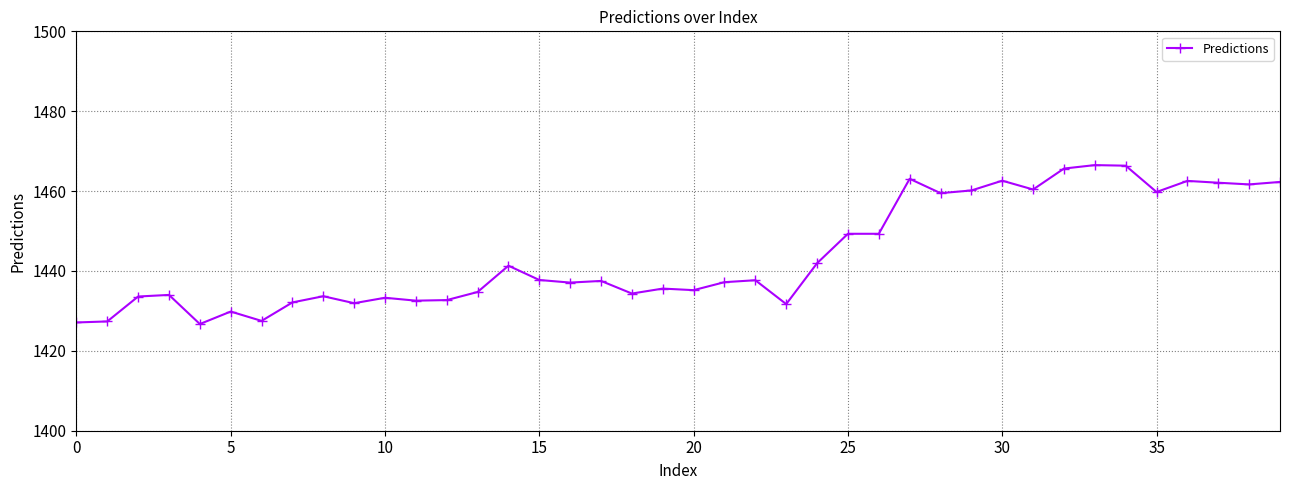

How many data points does each series have?

40